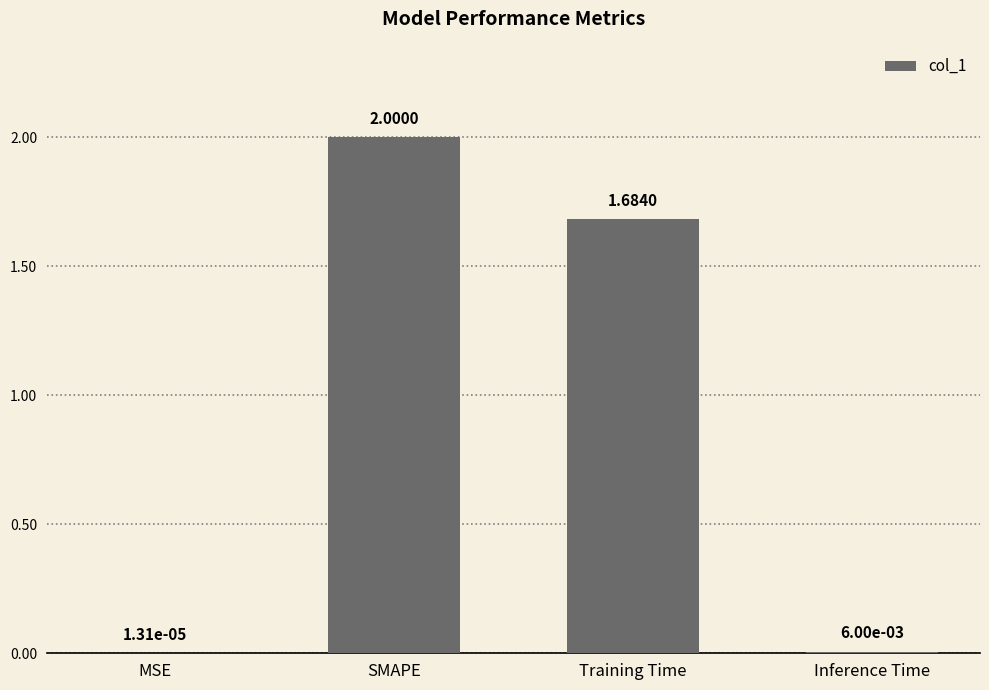

Where does the data first go above 1?

SMAPE